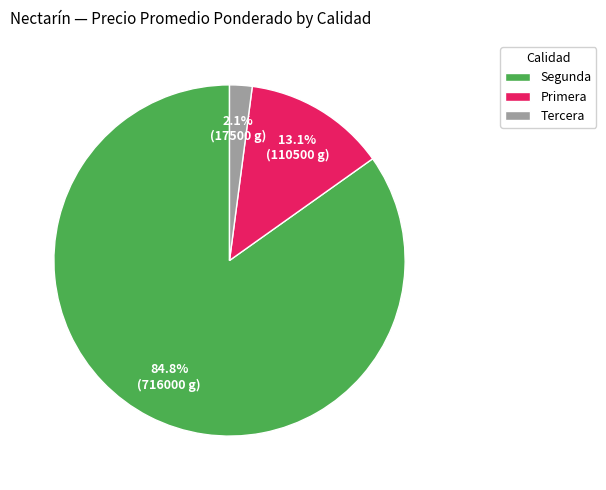

Rank the categories by value from highest to lowest.

Segunda, Primera, Tercera